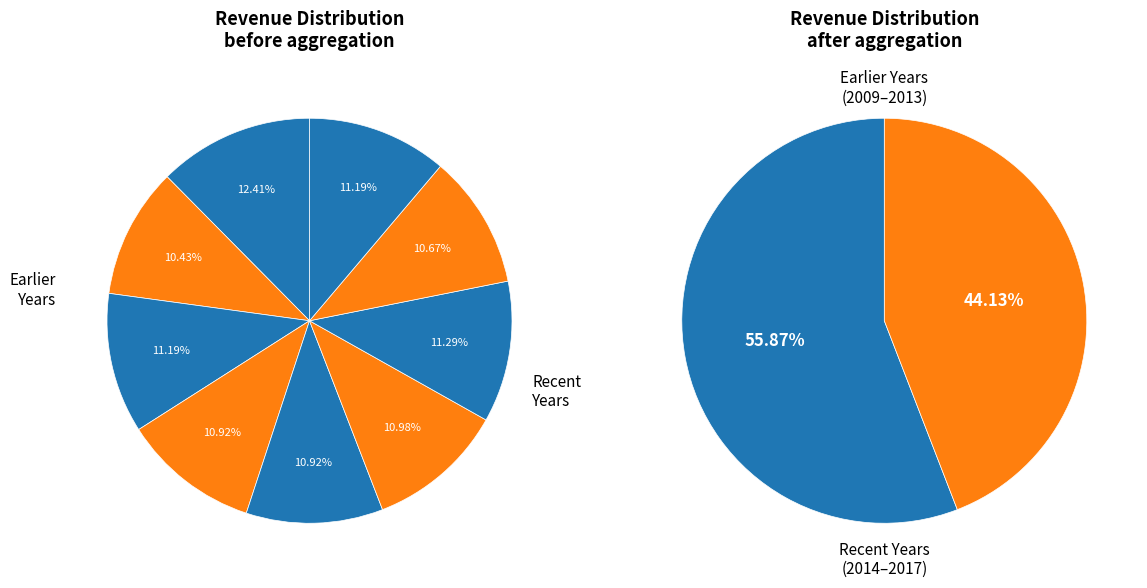

What is the ratio of the value at 2010 to the value at 2016?

1.0